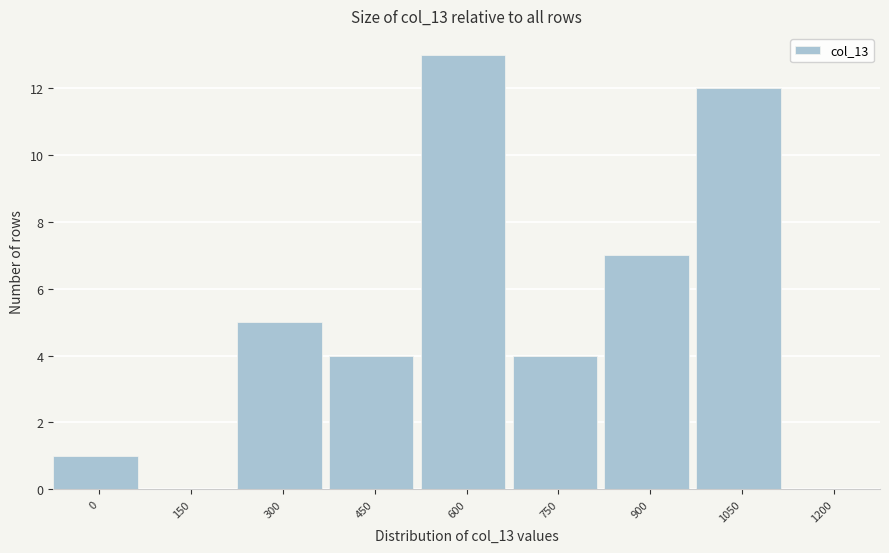

Reading left to right, what are all the values shown in this chart?

0=1	150=0	300=5	450=4	600=13	750=4	900=7	1050=12	1200=0